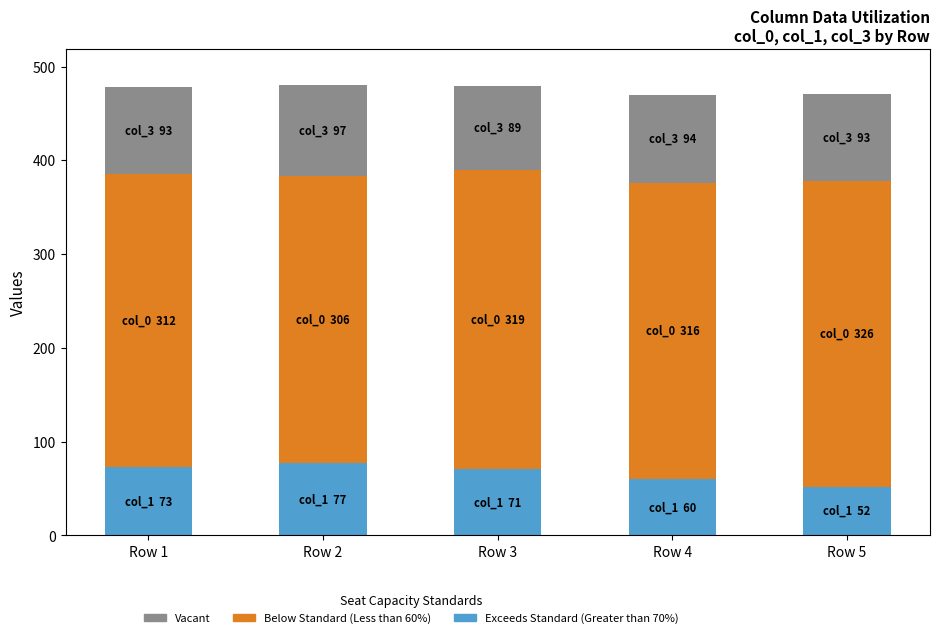

What is the total value across all series at Row 1?

478